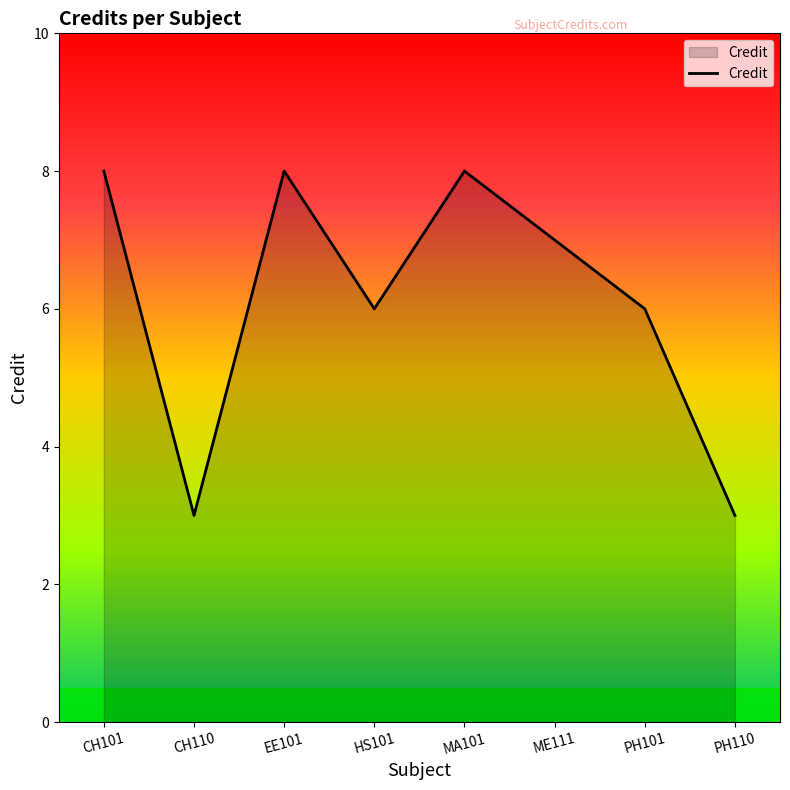

What is the minimum value shown in the chart?

3